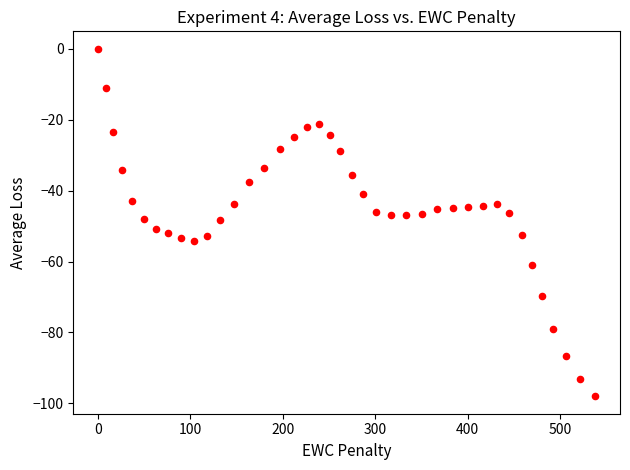

What is the range of Y values (max minus min)?

98.0